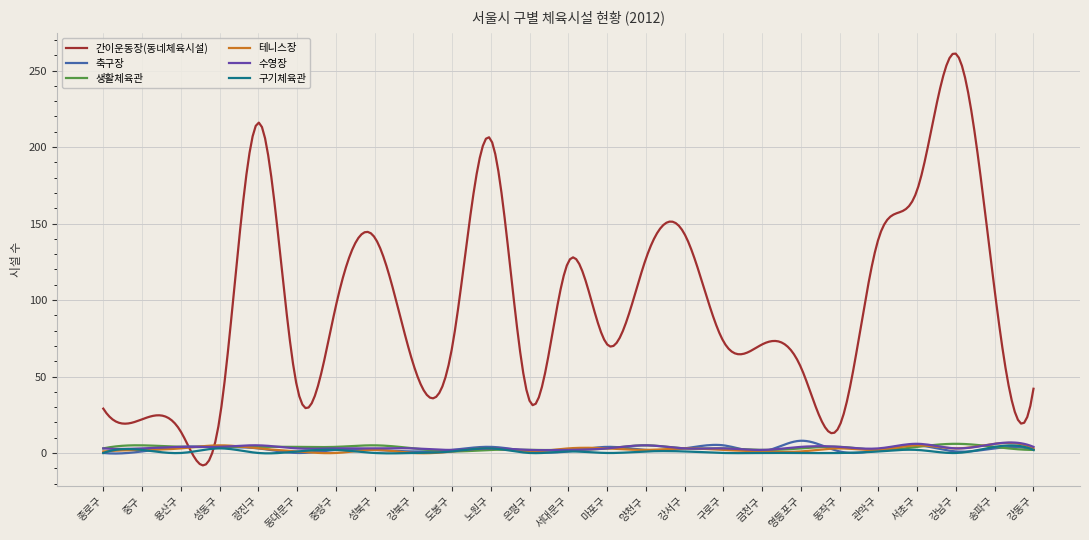

What is the smallest value displayed?

-8.1